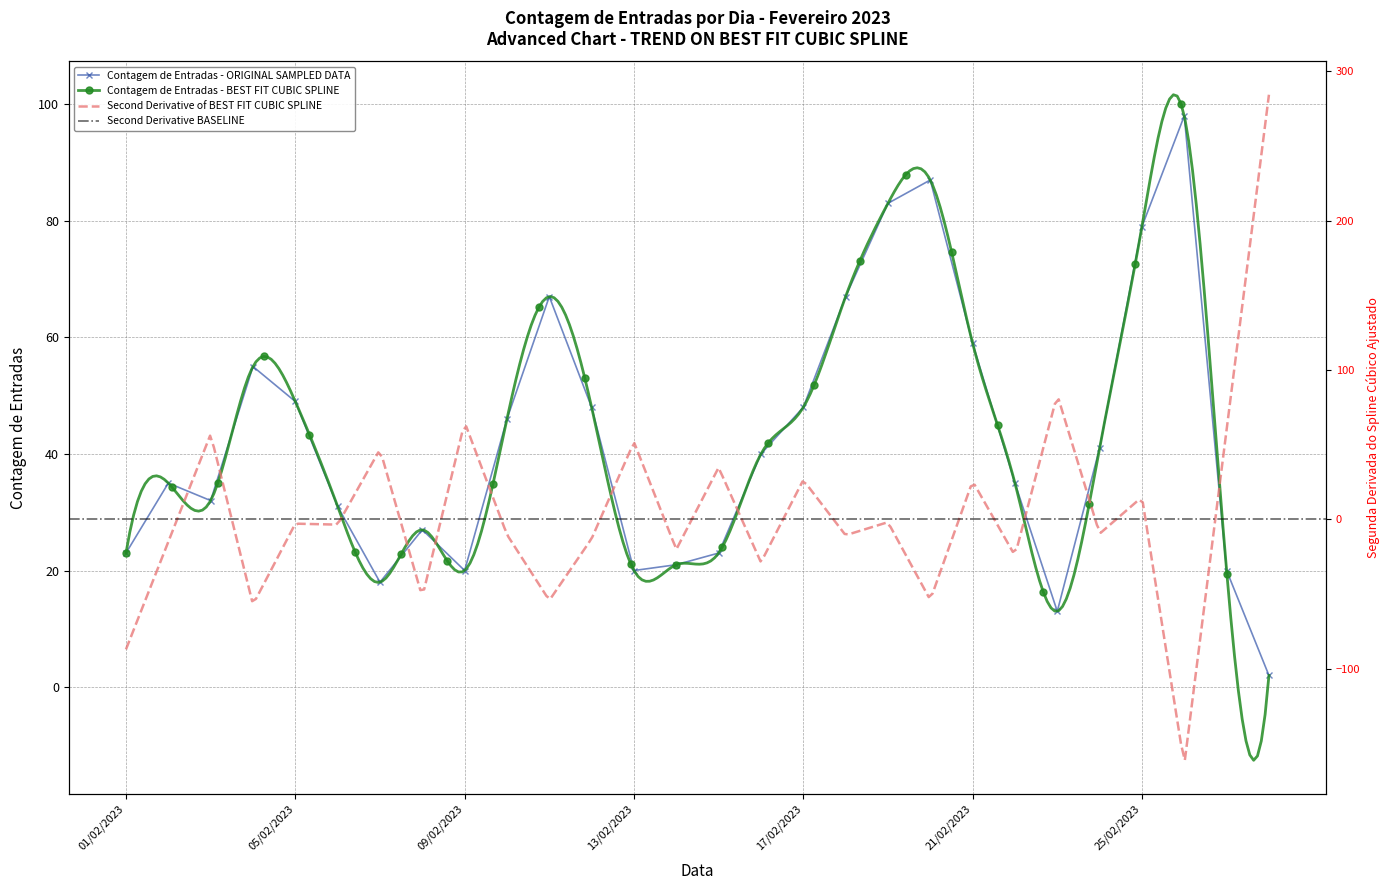

Which category has the highest value across all series?

26/02/2023